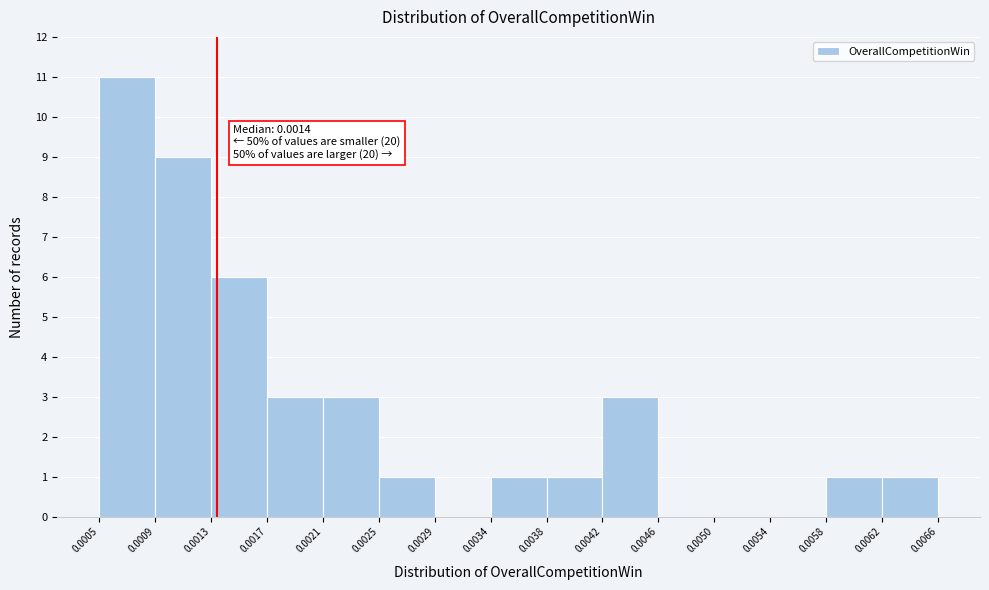

Over which range of the x-axis is the bar tallest?

0.0005 to 0.0009